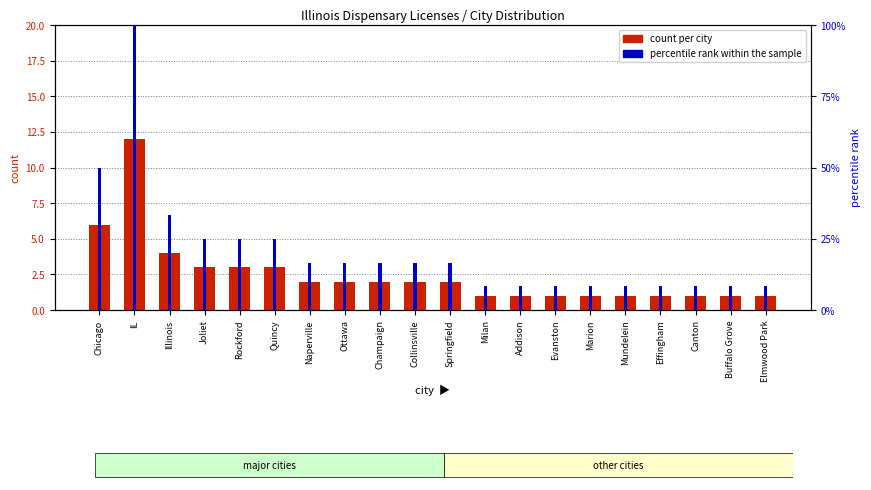

How many bars are there in total?

40